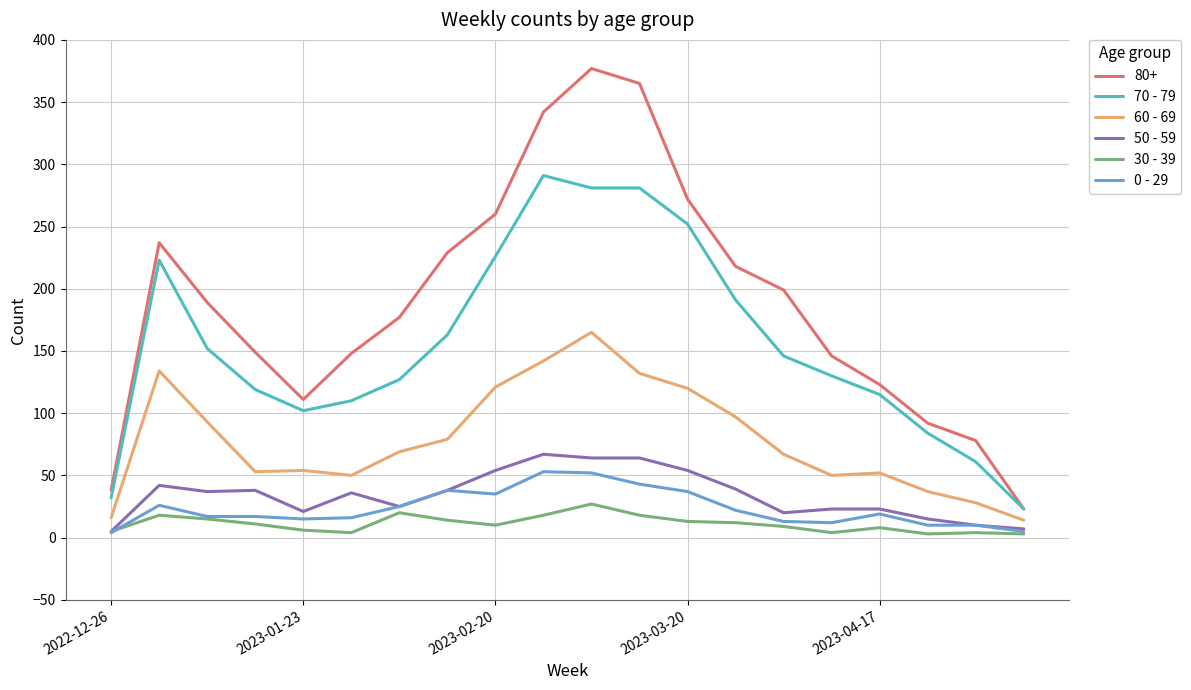

True or false: 70 - 79 and 60 - 69 intersect in this chart.

False